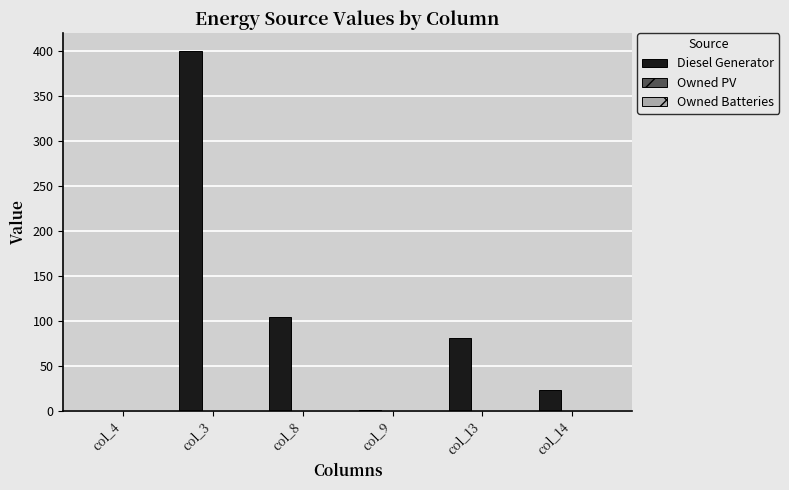

True or false: the data shows 23 at col_14.

True